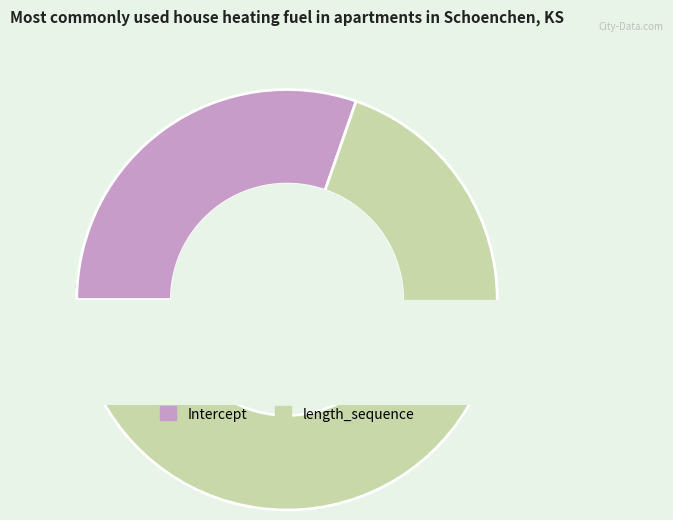

The Intercept slice represents 38% of the pie. True or false?

False